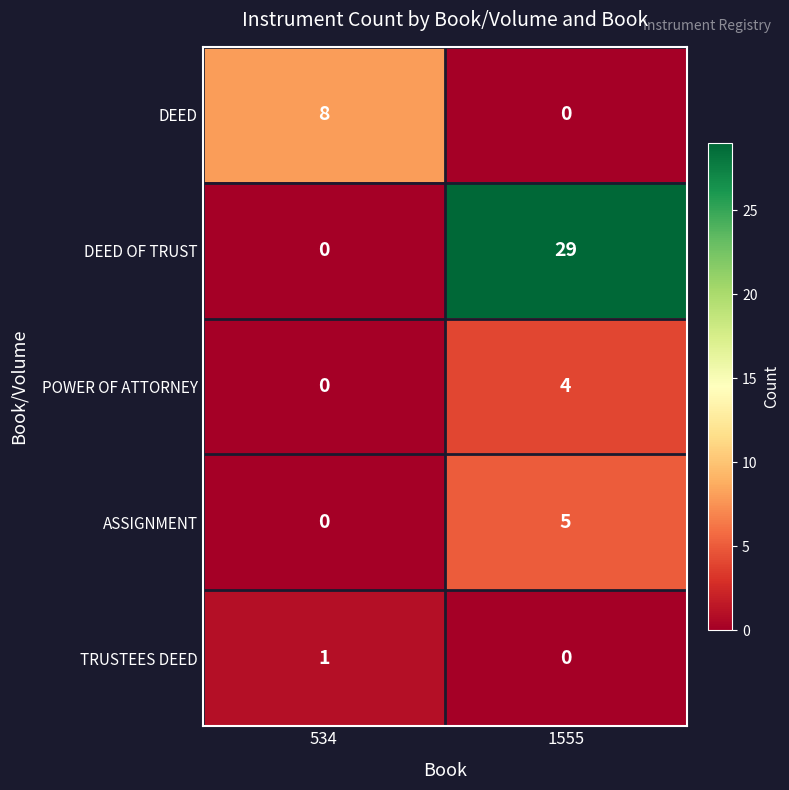

At how many categories does at least one series exceed 25?

1